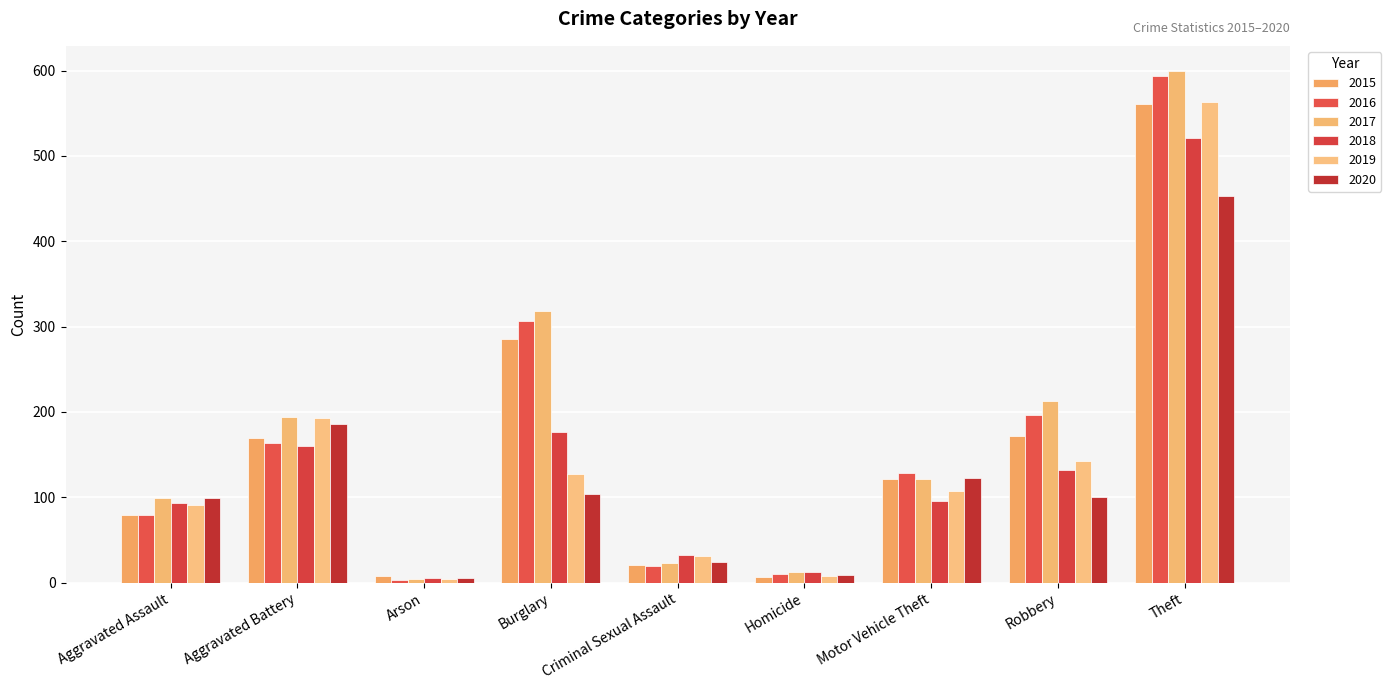

At which label does 2017 first exceed 122?

Aggravated Battery